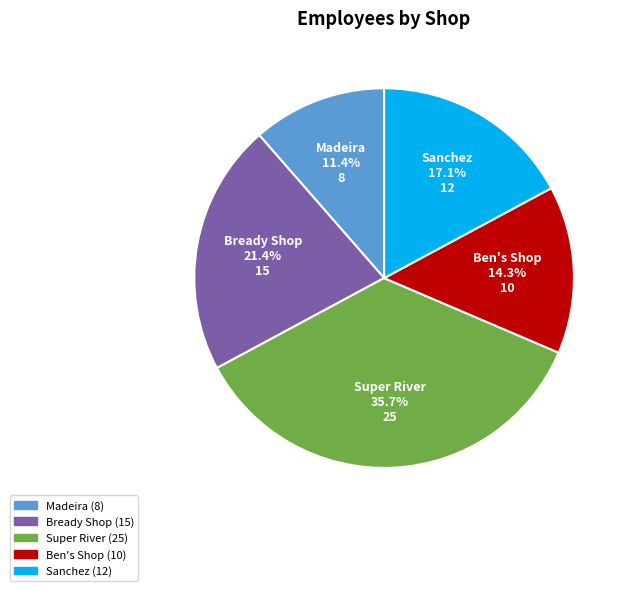

To the nearest percent, what portion does Sanchez represent?

17%